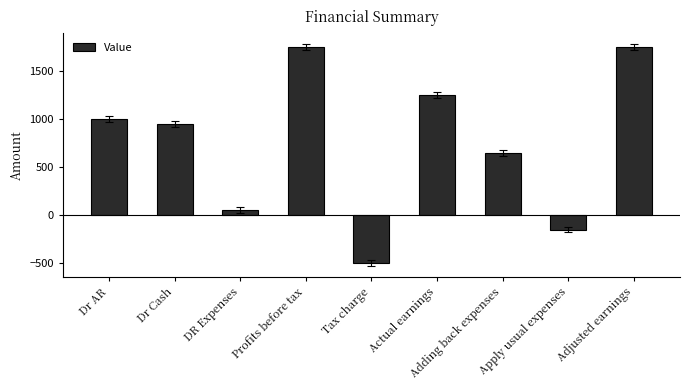

At which category does the chart reach its minimum across all series?

Tax charge